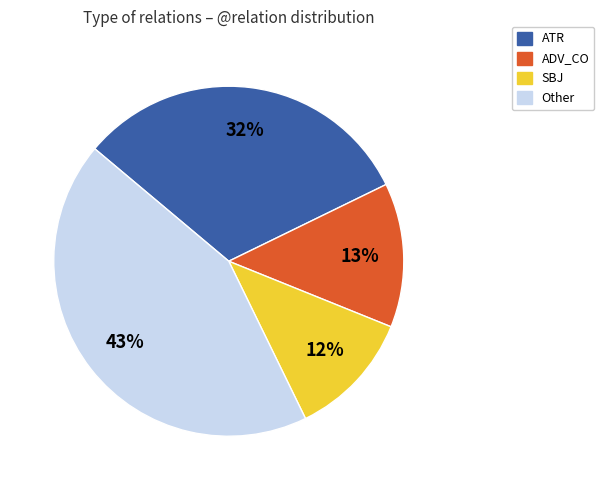

Which slice is the smallest?

SBJ